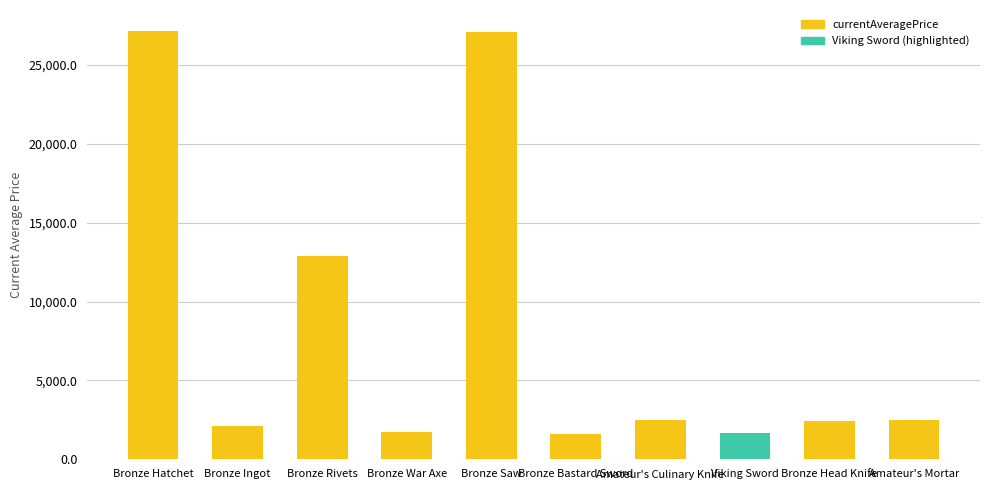

What is the label of the 8th bar from the left?

Viking Sword